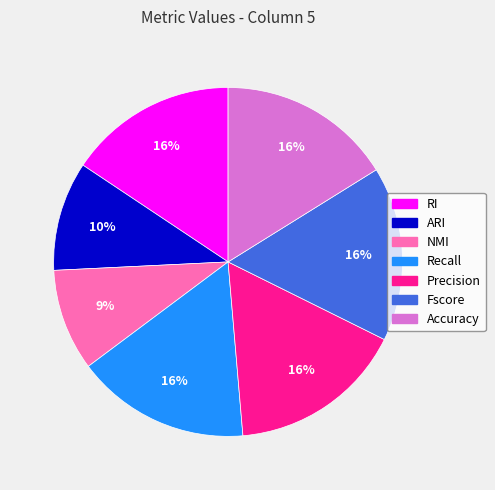

How many segments does this pie chart have?

7